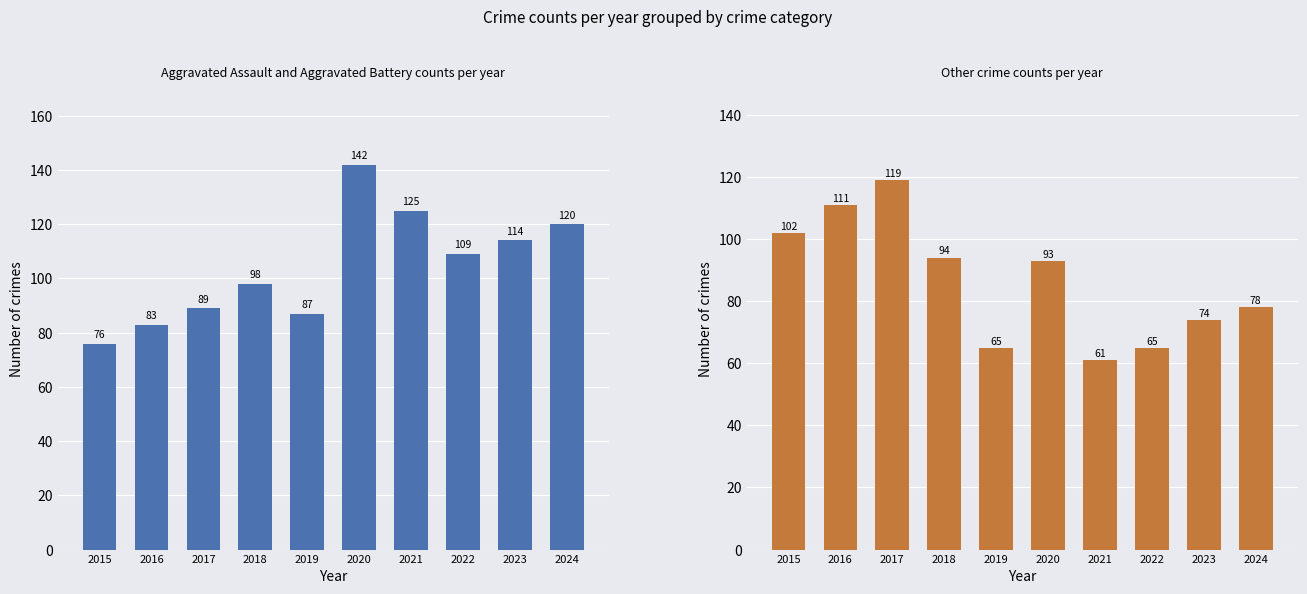

What is the total value across all series at 2024?

198